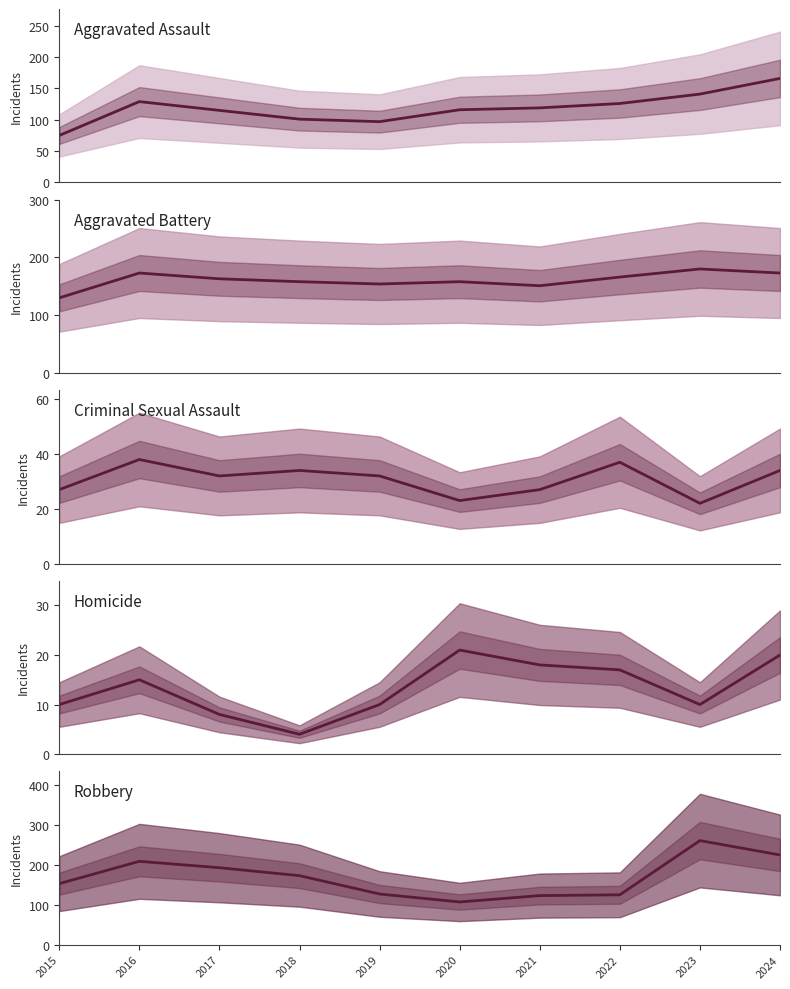

Reading left to right, extract all data points from this chart.

Aggravated Assault: 2015=75	2016=129	2017=115	2018=101	2019=97	2020=116	2021=119	2022=126	2023=141	2024=166
Aggravated Battery: 2015=130	2016=173	2017=163	2018=158	2019=154	2020=158	2021=151	2022=166	2023=180	2024=173
Criminal Sexual Assault: 2015=27	2016=38	2017=32	2018=34	2019=32	2020=23	2021=27	2022=37	2023=22	2024=34
Homicide: 2015=10	2016=15	2017=8	2018=4	2019=10	2020=21	2021=18	2022=17	2023=10	2024=20
Robbery: 2015=153	2016=209	2017=193	2018=173	2019=127	2020=107	2021=123	2022=125	2023=261	2024=225